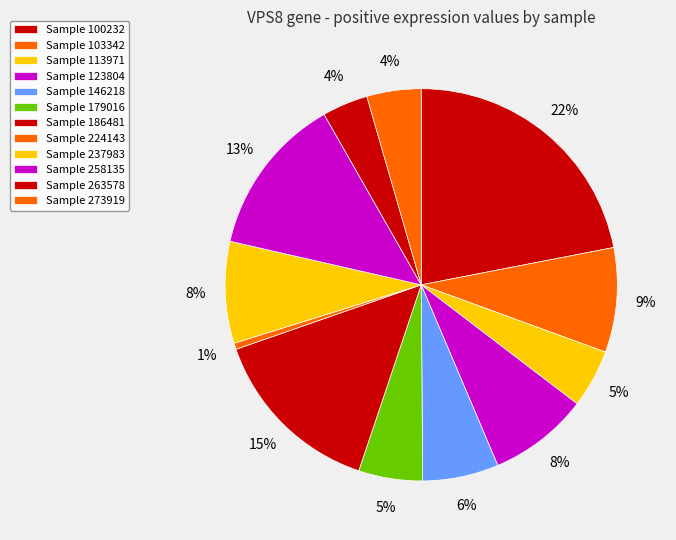

How many segments does this pie chart have?

12